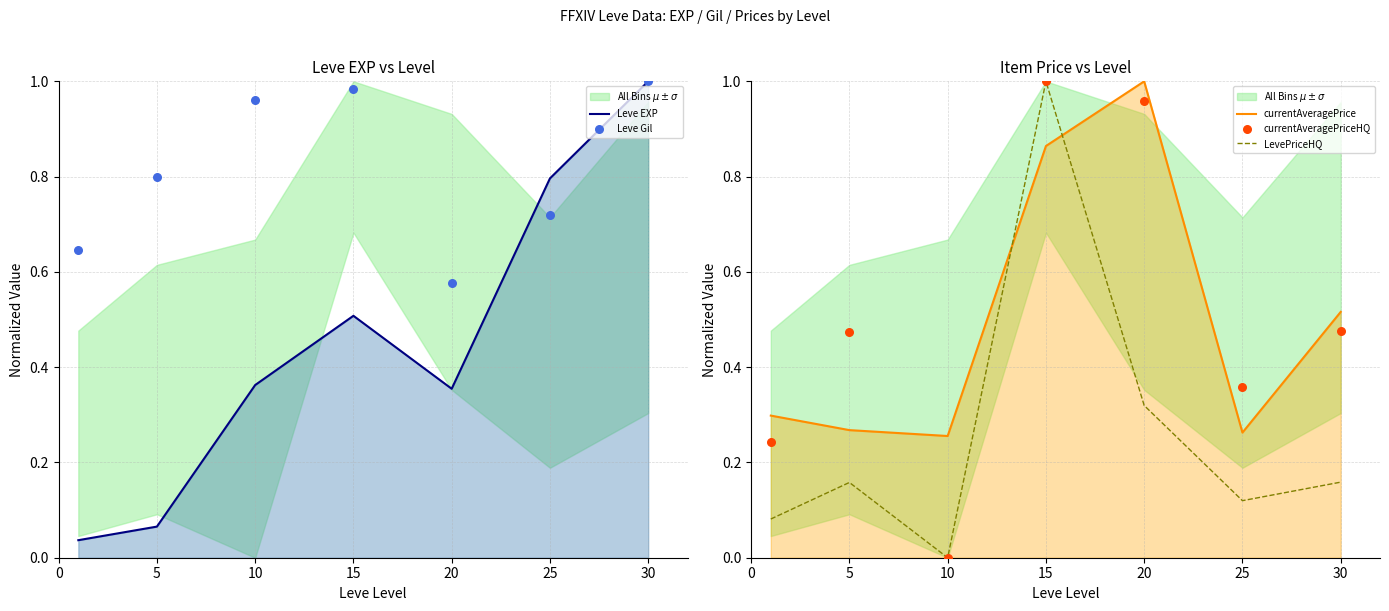

Which series contains the lowest Y value?

LevePriceHQ